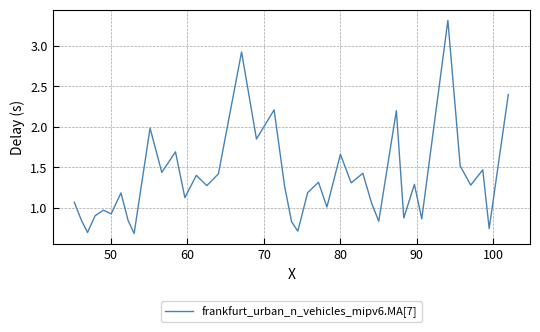

What is the difference between the maximum and minimum values?

2.6